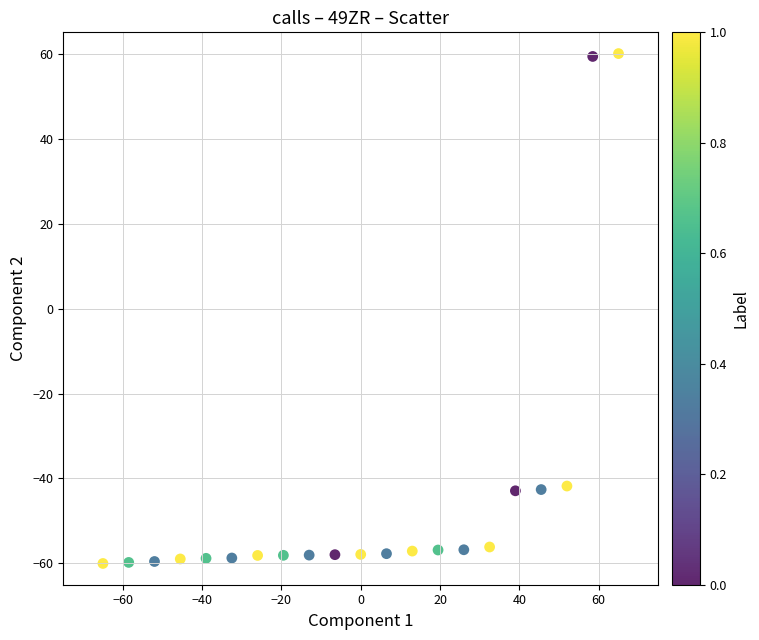

What is the range of Y values (max minus min)?

120.0